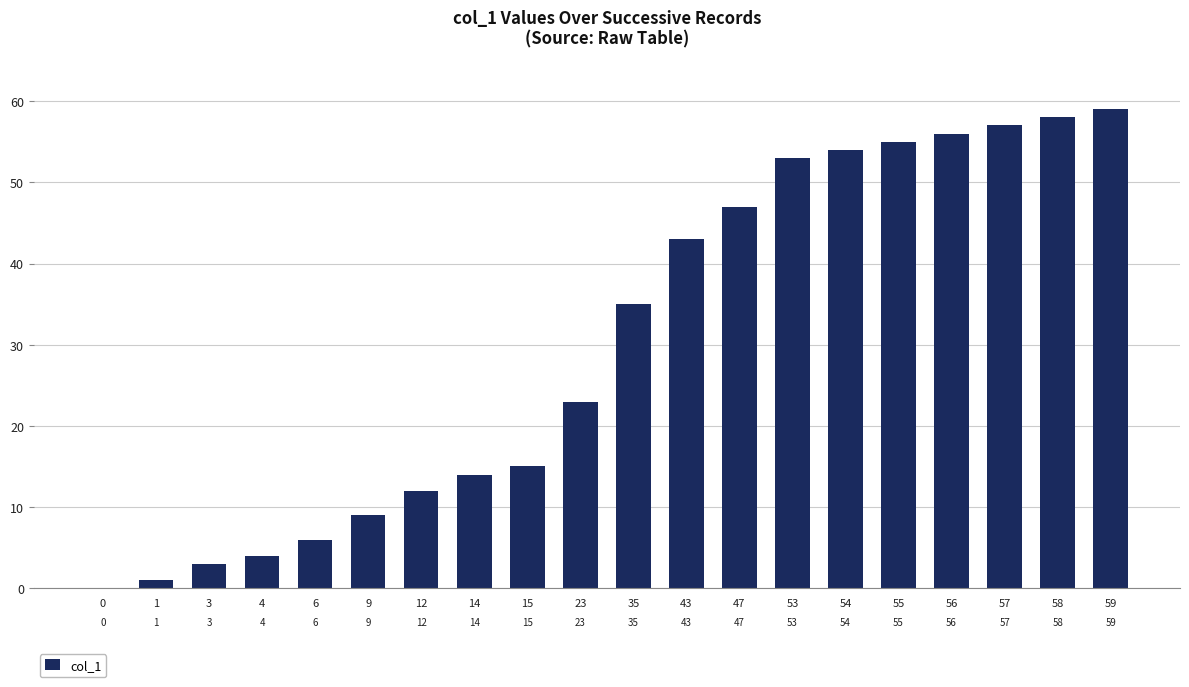

What is the change in value from 0 to 43?

+43